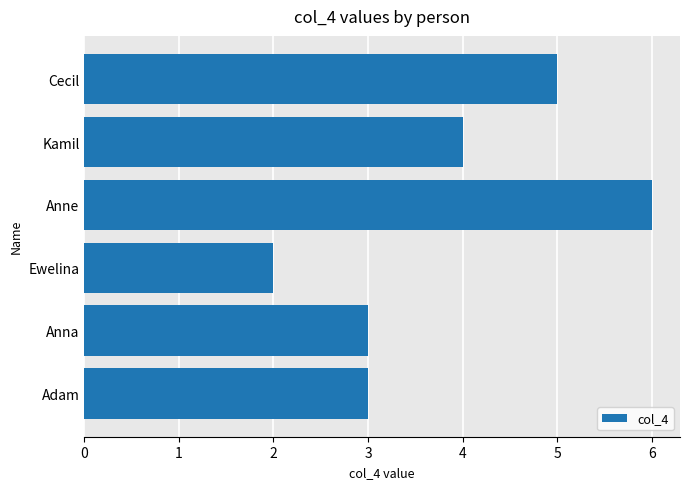

At which category does the chart reach its peak across all series?

Anne